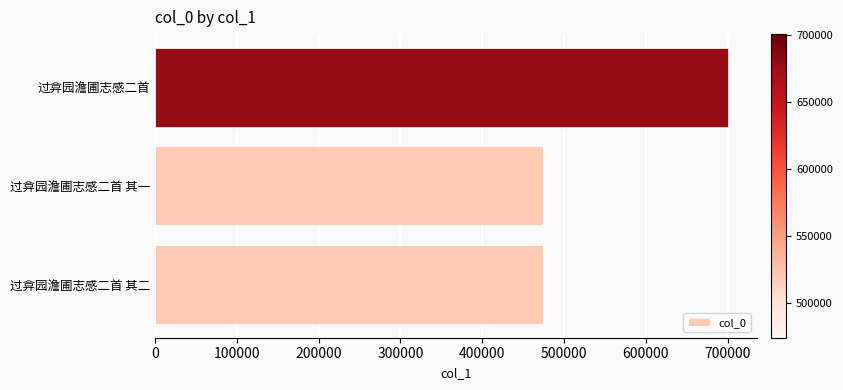

What value does the data have at 过弇园澹圃志感二首 其一?

474422